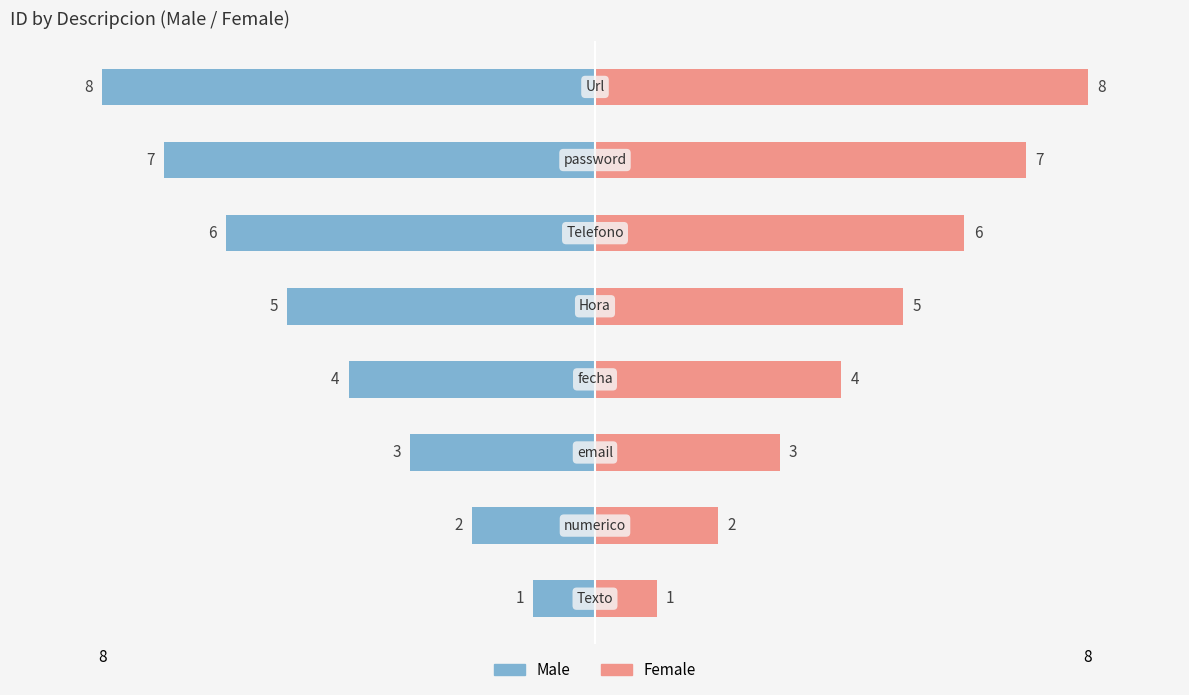

How many data points does each series have?

8